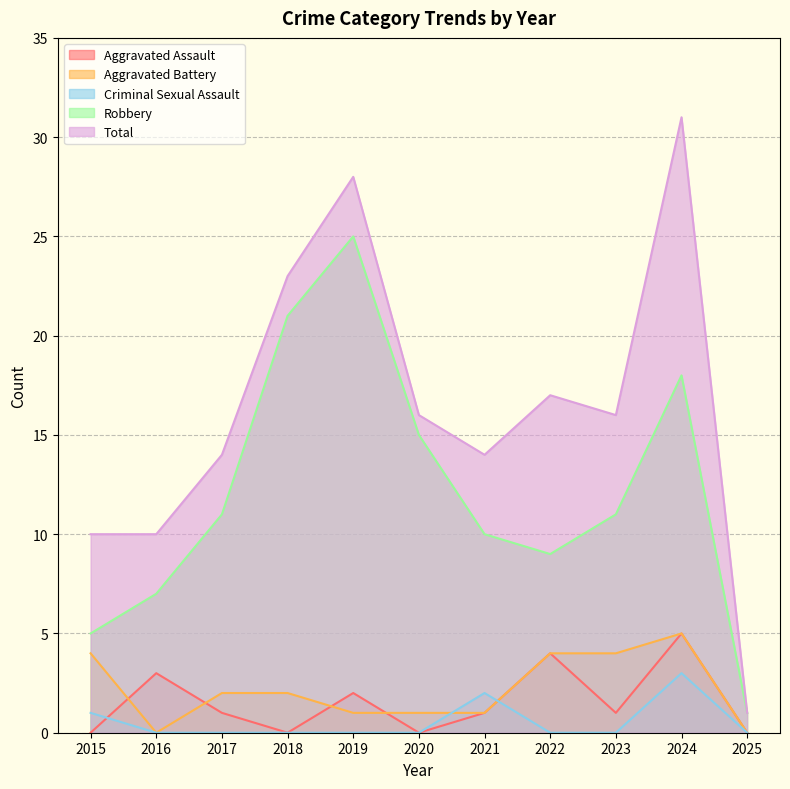

Does the chart have visible grid lines?

Yes